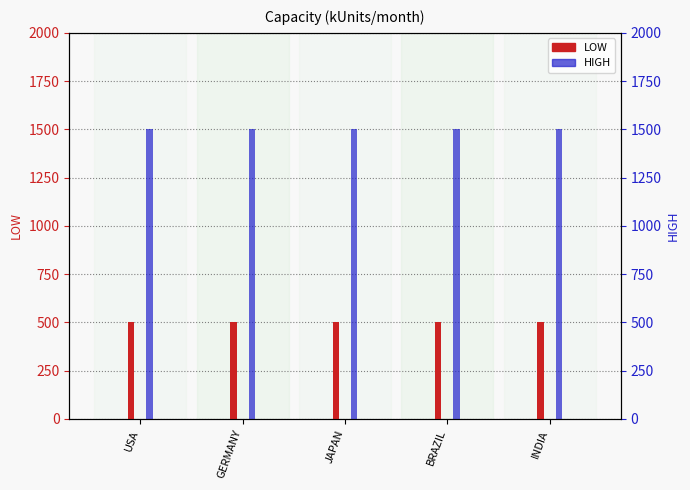

What is the spread (max minus min) of values at GERMANY?

1000